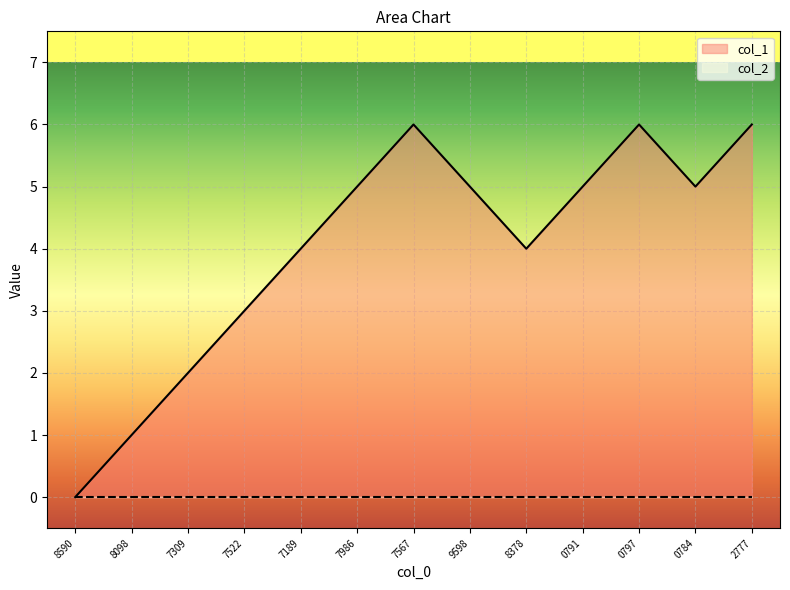

What is the difference between the highest and lowest values at 0791?

5